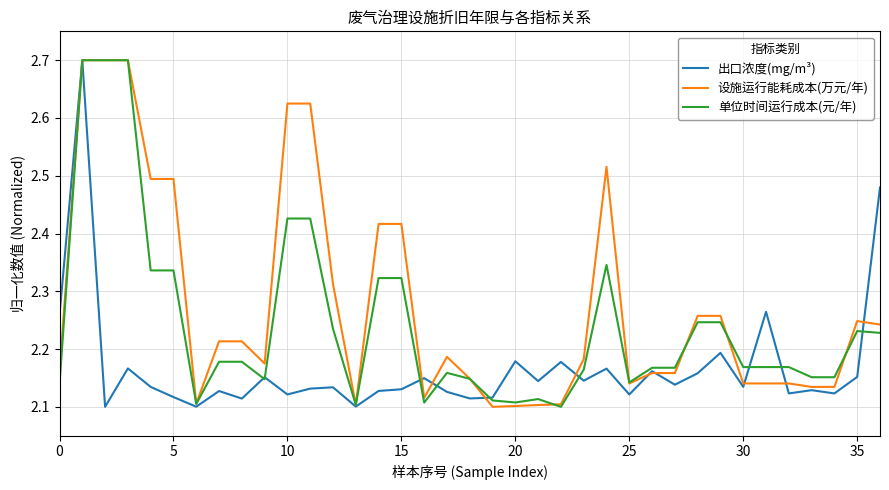

What are all the series names shown in the legend?

出口浓度(mg/m³), 设施运行能耗成本(万元/年), 单位时间运行成本(元/年)